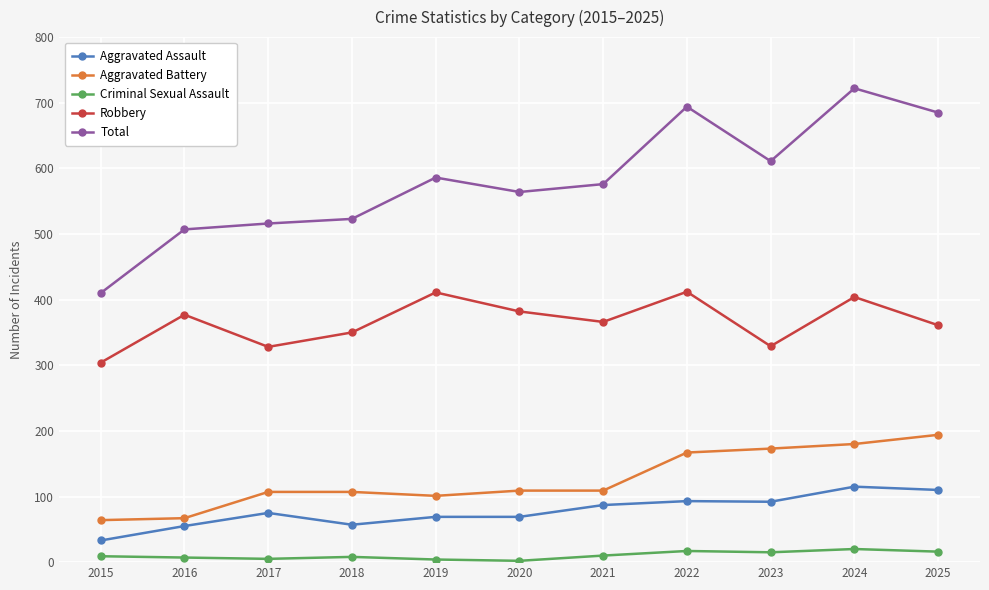

How many lines are shown in the chart?

5